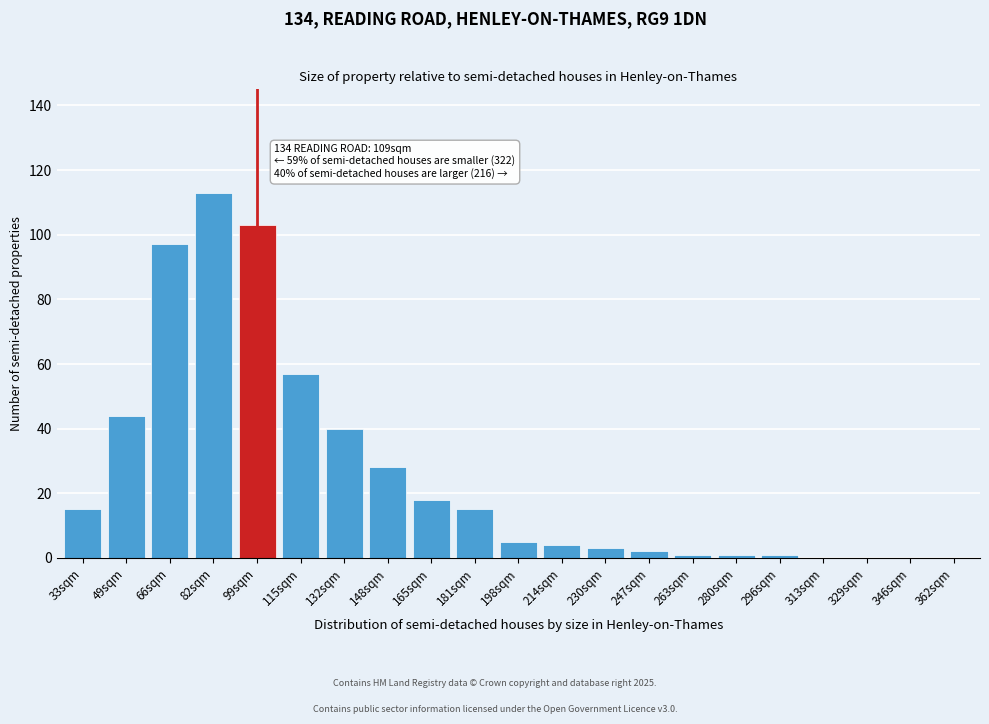

Reading left to right, list all the values displayed in this chart.

33sqm=15	49sqm=44	66sqm=97	82sqm=113	99sqm=103	115sqm=57	132sqm=40	148sqm=28	165sqm=18	181sqm=15	198sqm=5	214sqm=4	230sqm=3	247sqm=2	263sqm=1	280sqm=1	296sqm=1	313sqm=0	329sqm=0	346sqm=0	362sqm=0